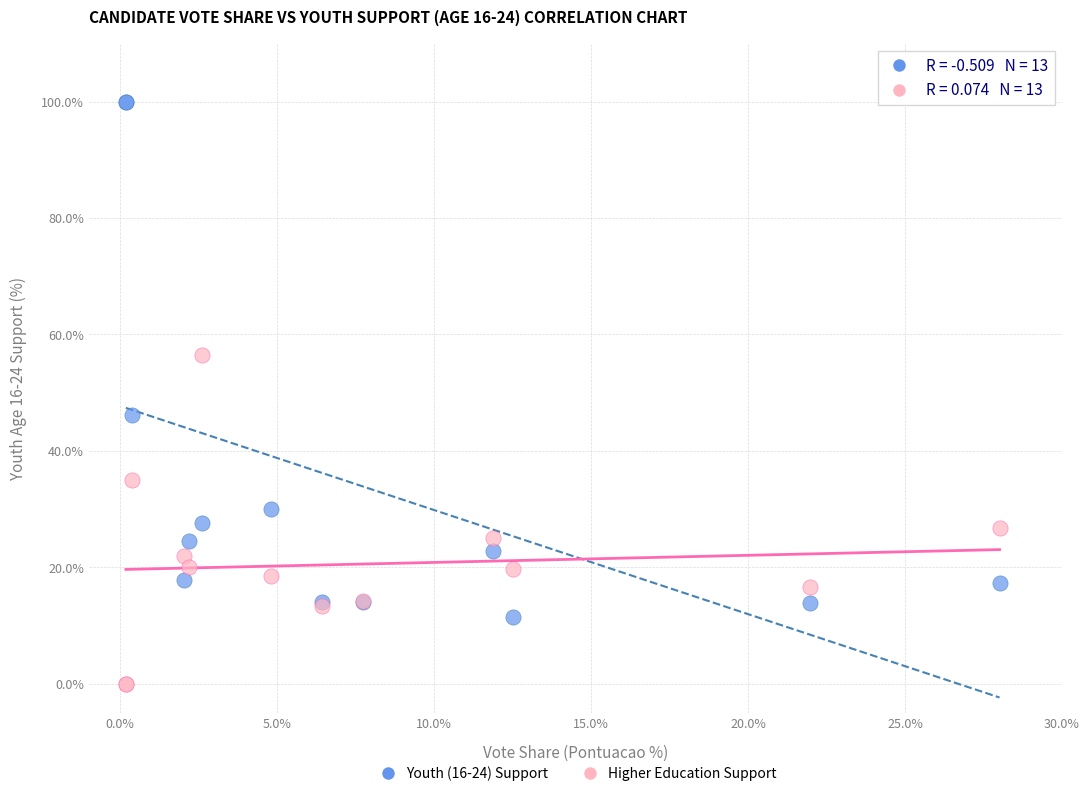

Across all series, what Y value is closest to 50?

46.2